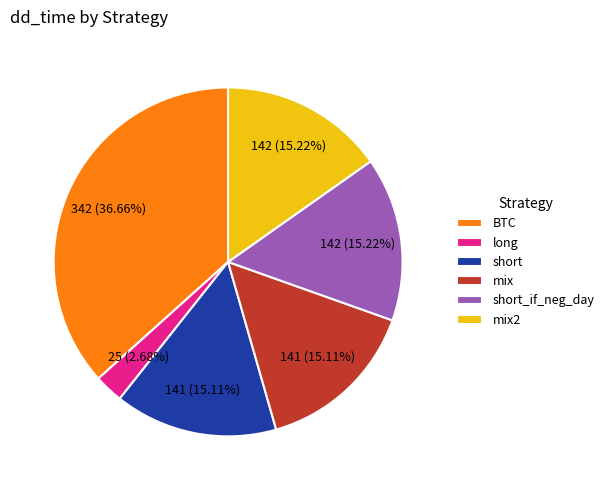

How many slices are in this pie chart?

6